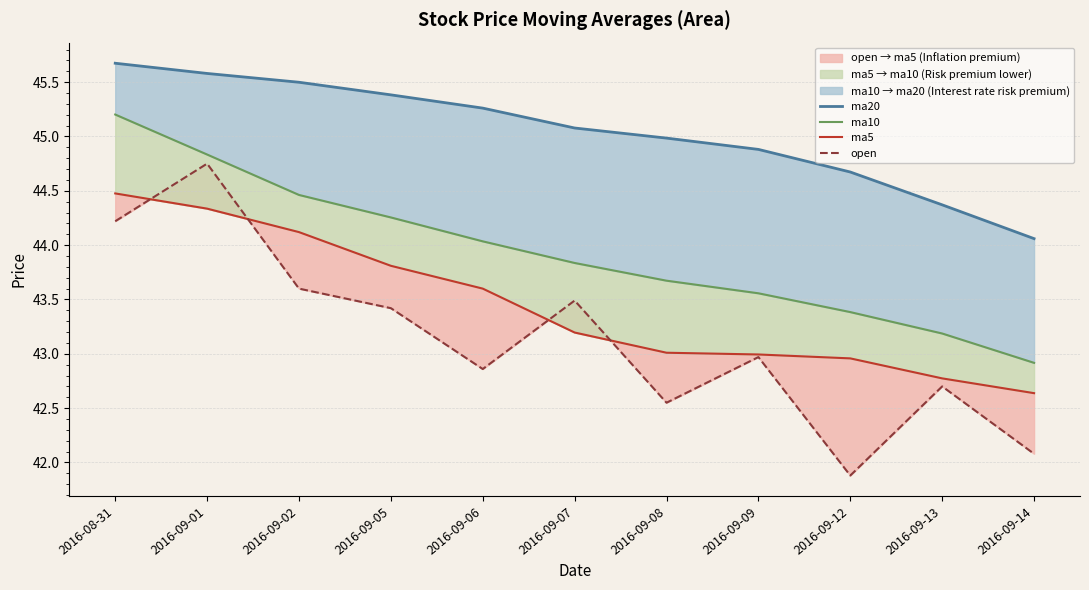

The value of ma5 at 2016-09-02 is 77.6. True or false?

False